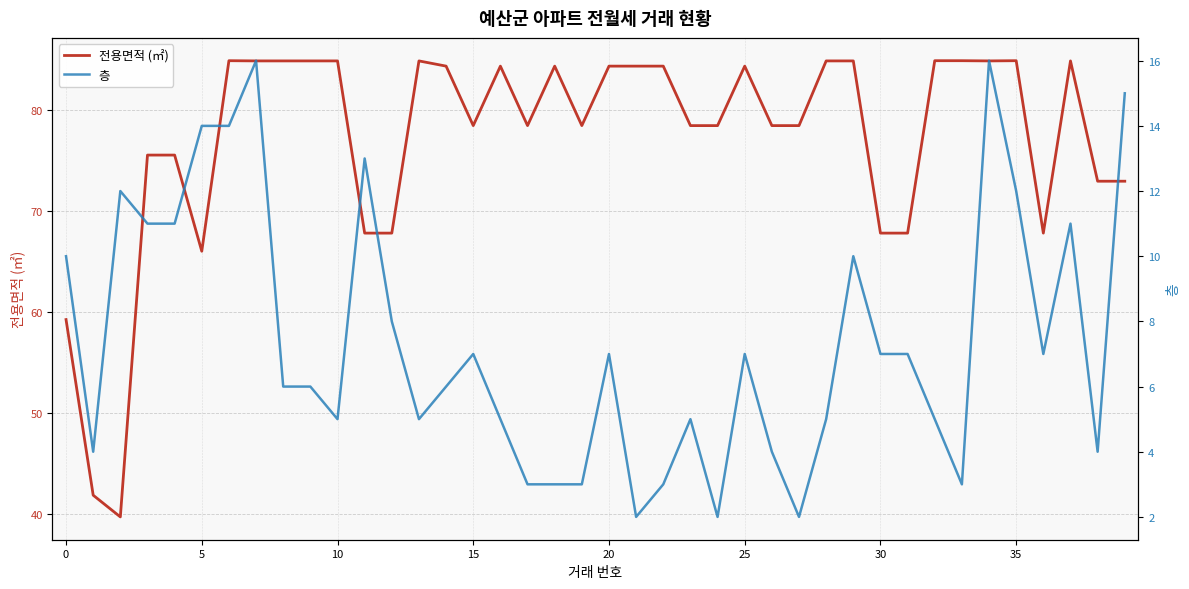

Rank the series by their maximum value, from highest to lowest.

전용면적 (㎡), 층